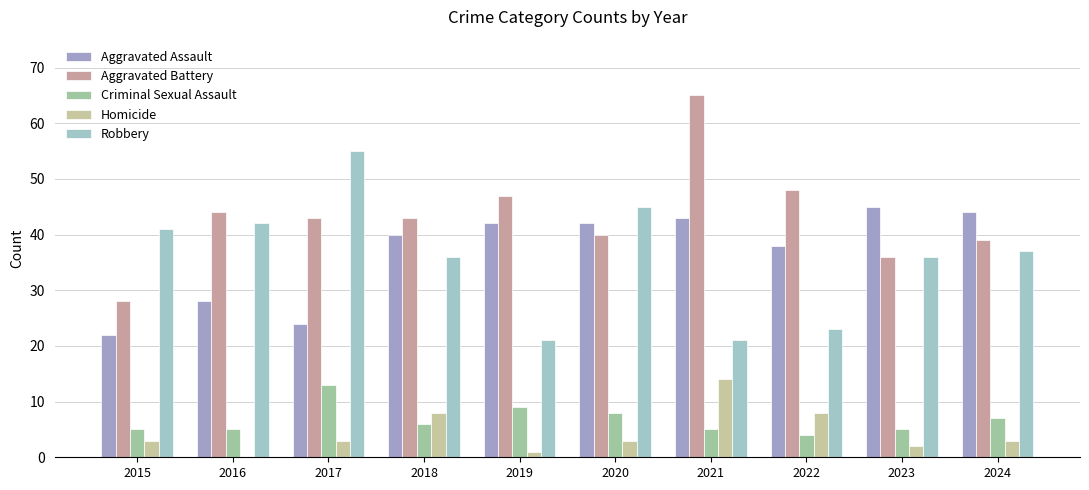

True or false: Aggravated Battery has a value of 65 at 2024.

False